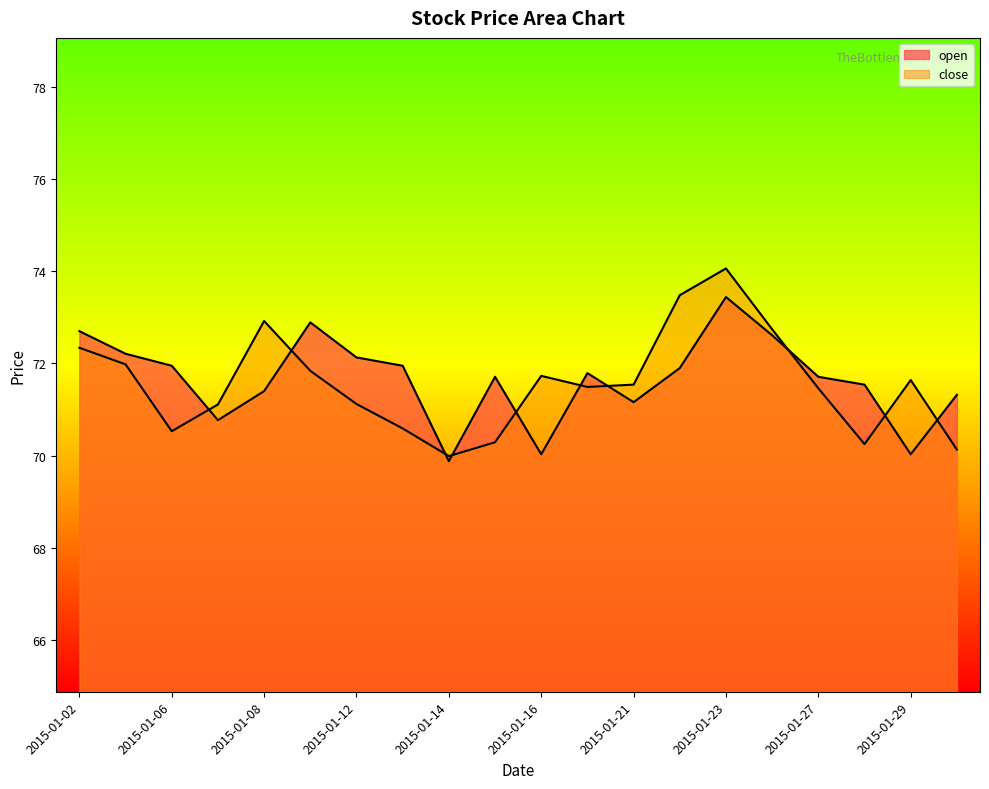

Which series has the largest total across all categories?

open